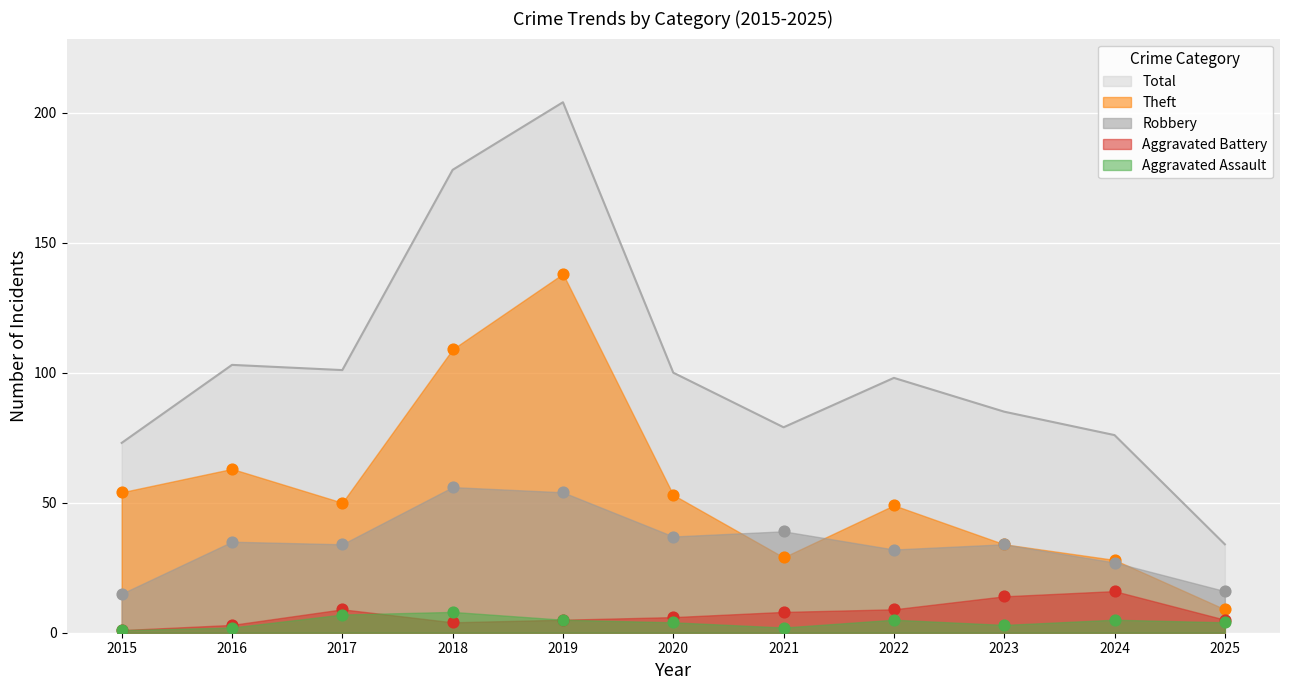

Which series reaches the maximum Y coordinate?

Total